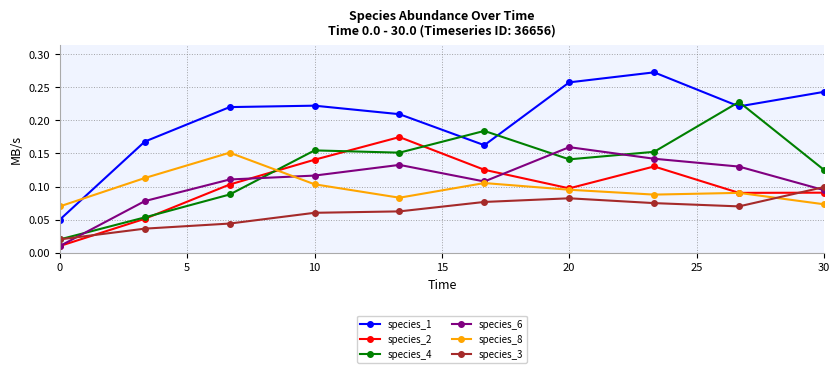

True or false: species_6 and species_8 intersect in this chart.

True